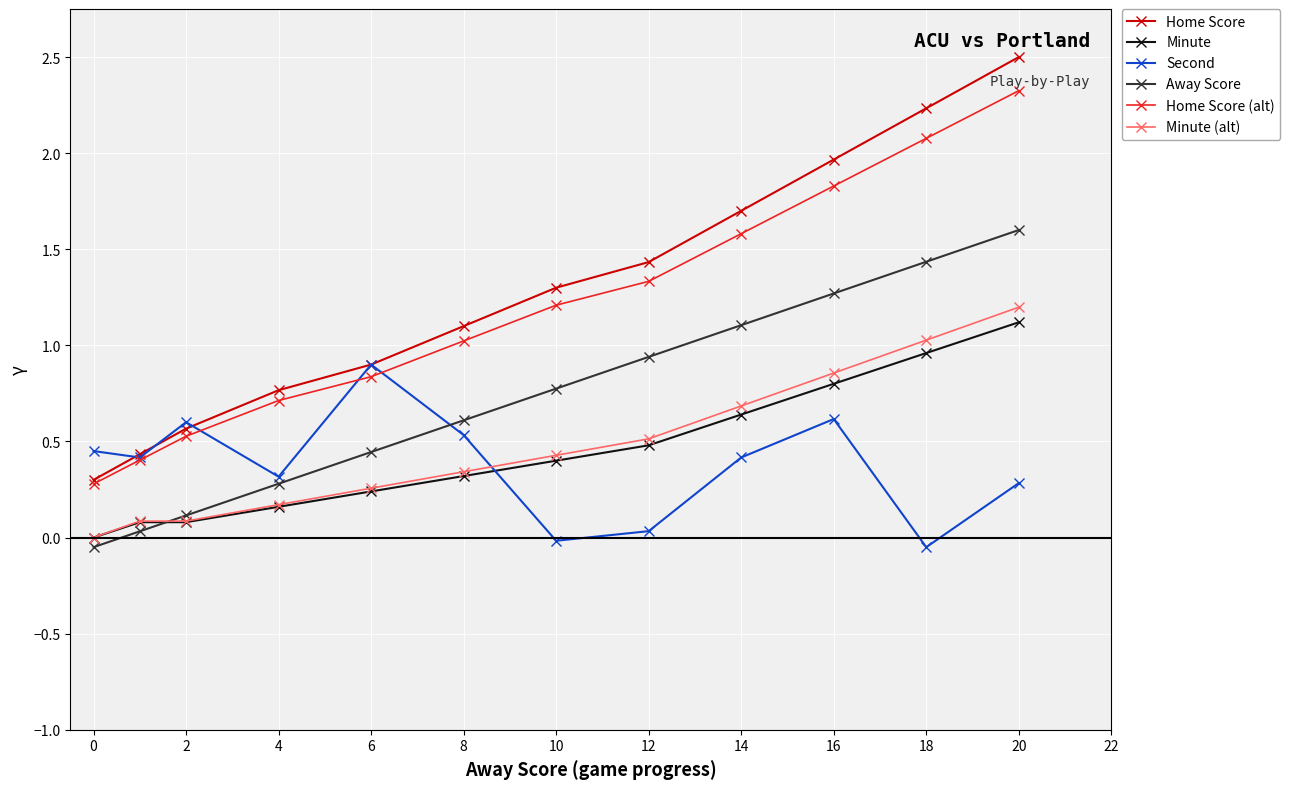

How many lines are shown in the chart?

6